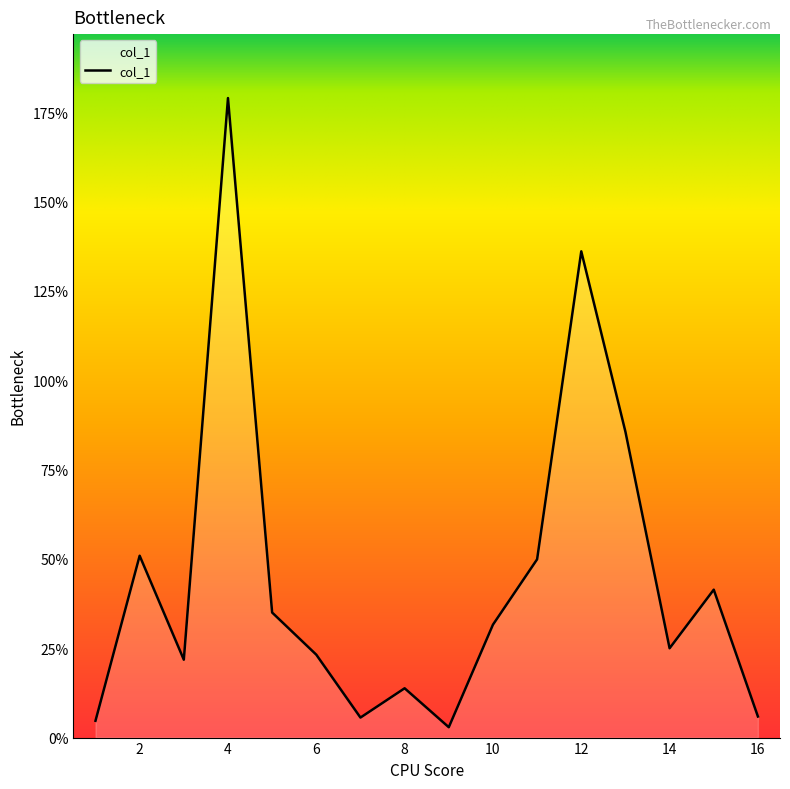

What is the difference between the maximum and minimum values?

176.1